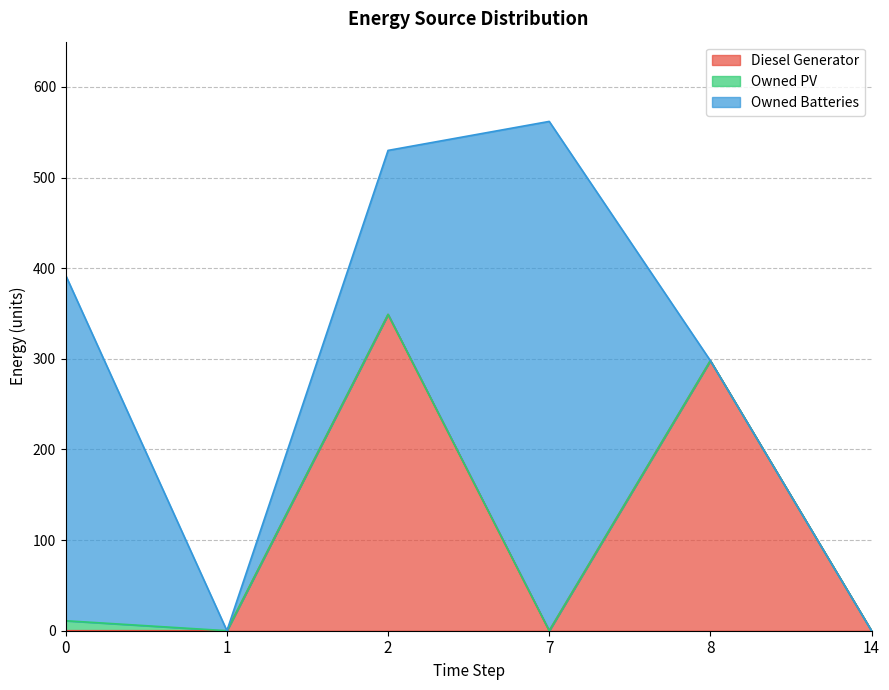

Does the chart have visible grid lines?

Yes